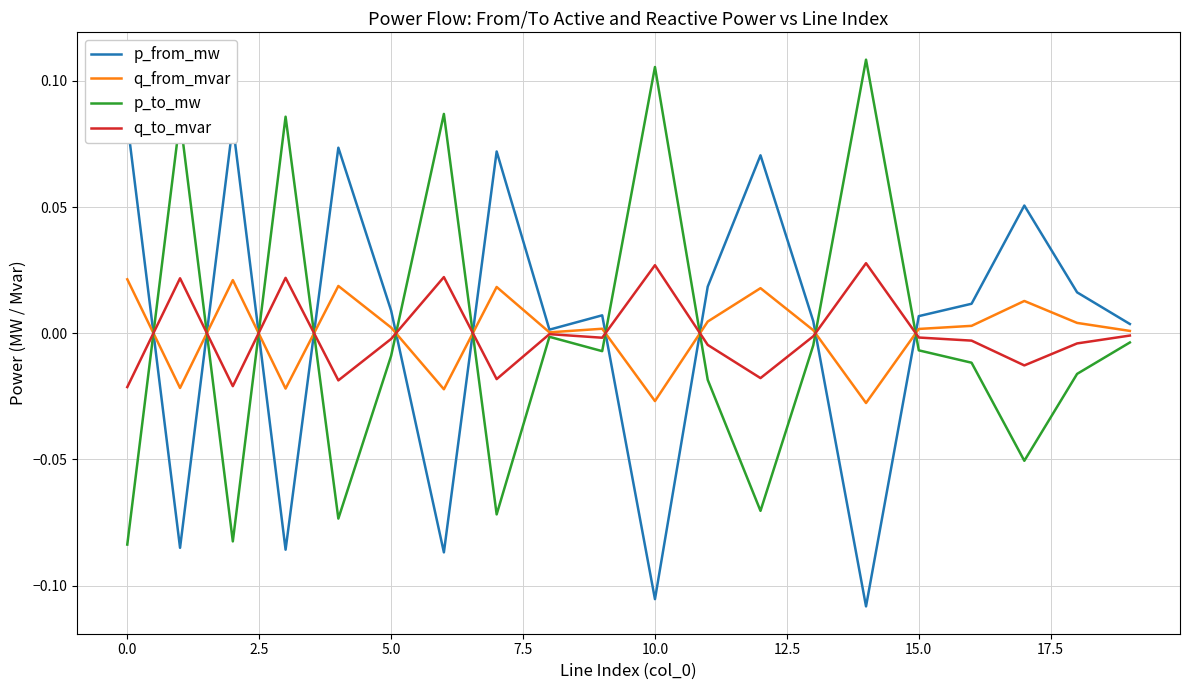

What are all the series names shown in the legend?

p_from_mw, q_from_mvar, p_to_mw, q_to_mvar